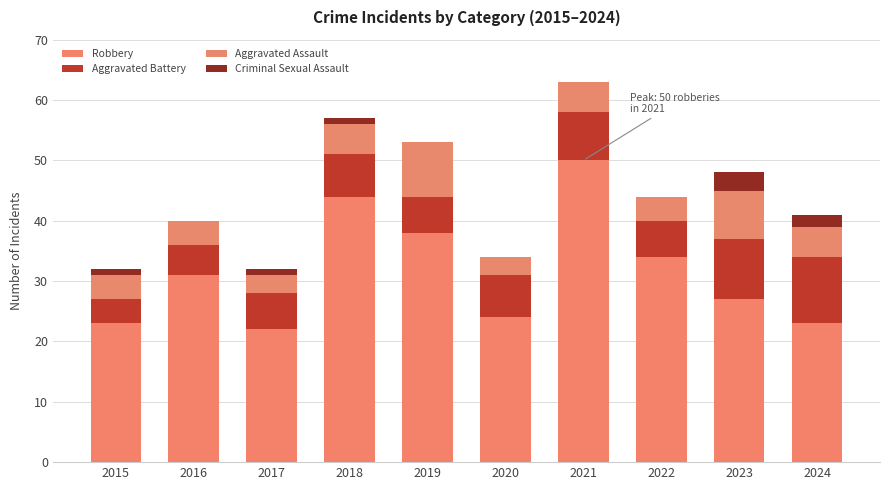

Count the number of categories in the chart.

10